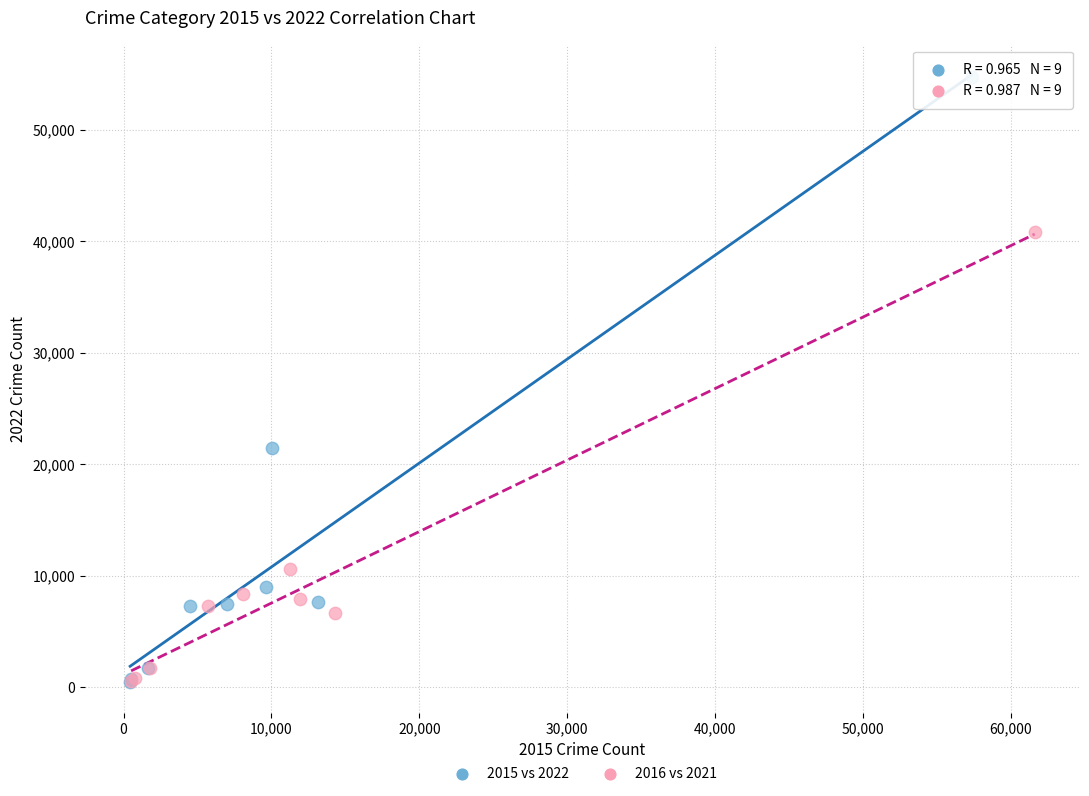

Which series has the widest spread of Y values?

2015 vs 2022